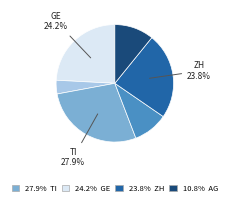

To the nearest percent, what is the average slice percentage?

17%